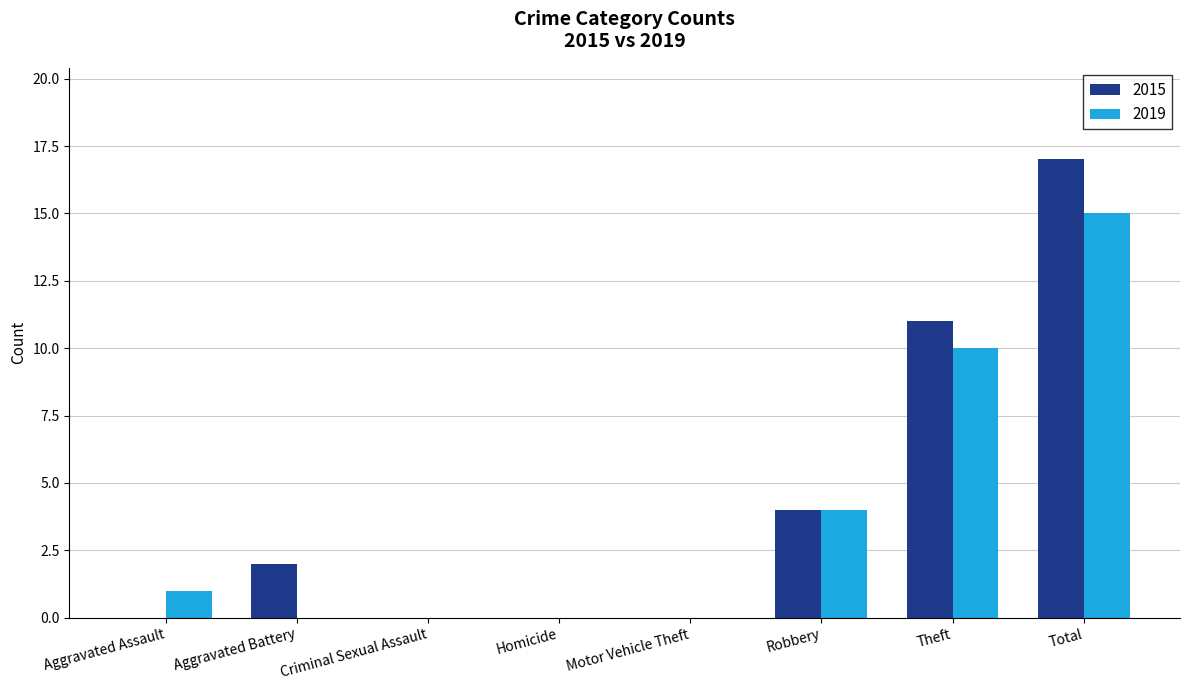

What is the sum of all 2019 values?

30